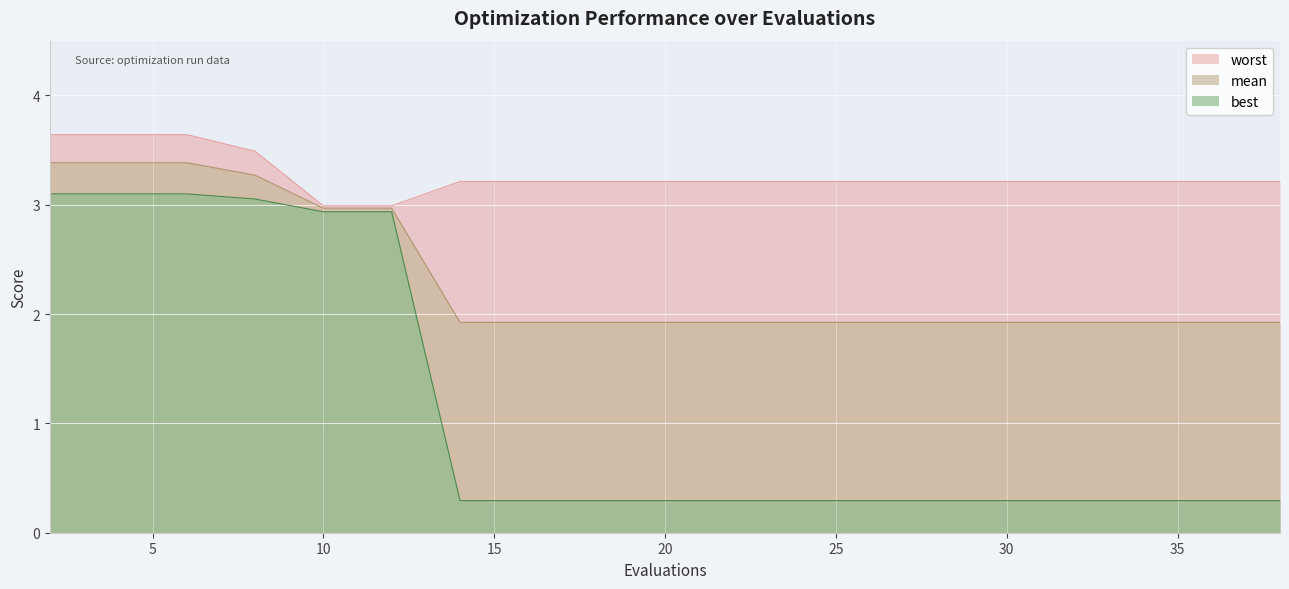

What is the sum of the best values at 16 and 32?

0.6